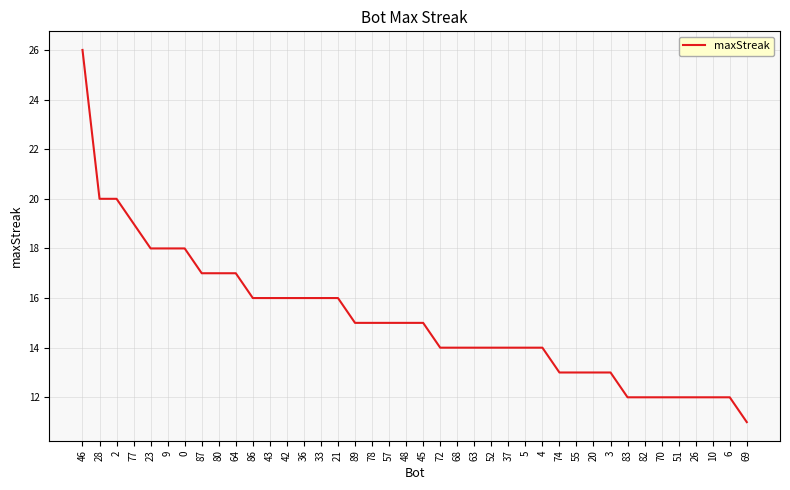

Which label corresponds to the largest value in the chart?

46